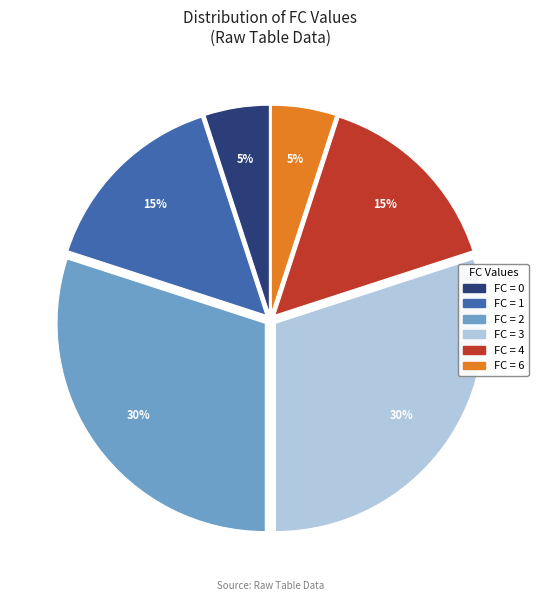

Does any single category account for the majority?

No